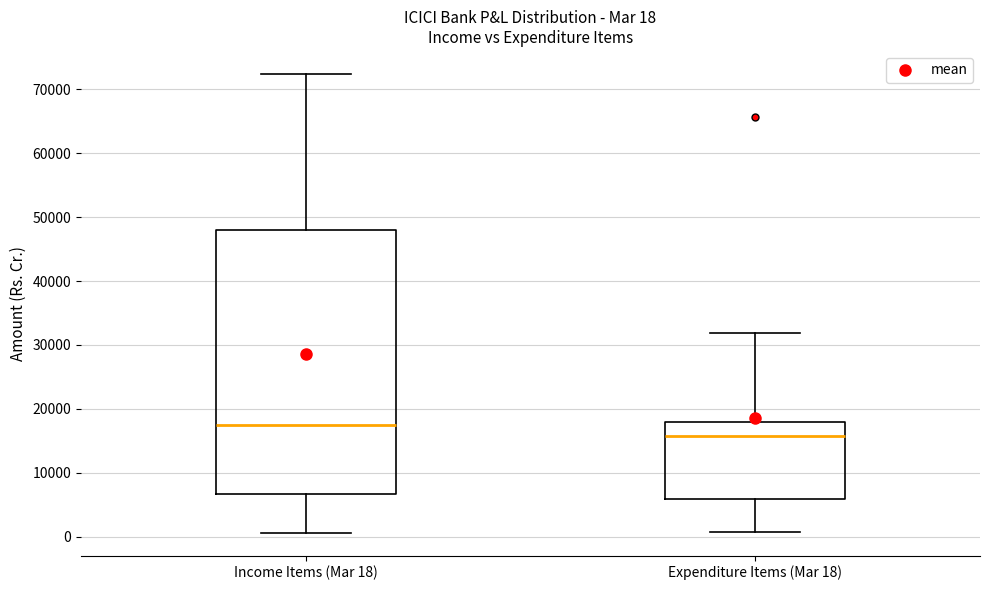

Which box's median line is the lowest?

Expenditure Items (Mar 18)